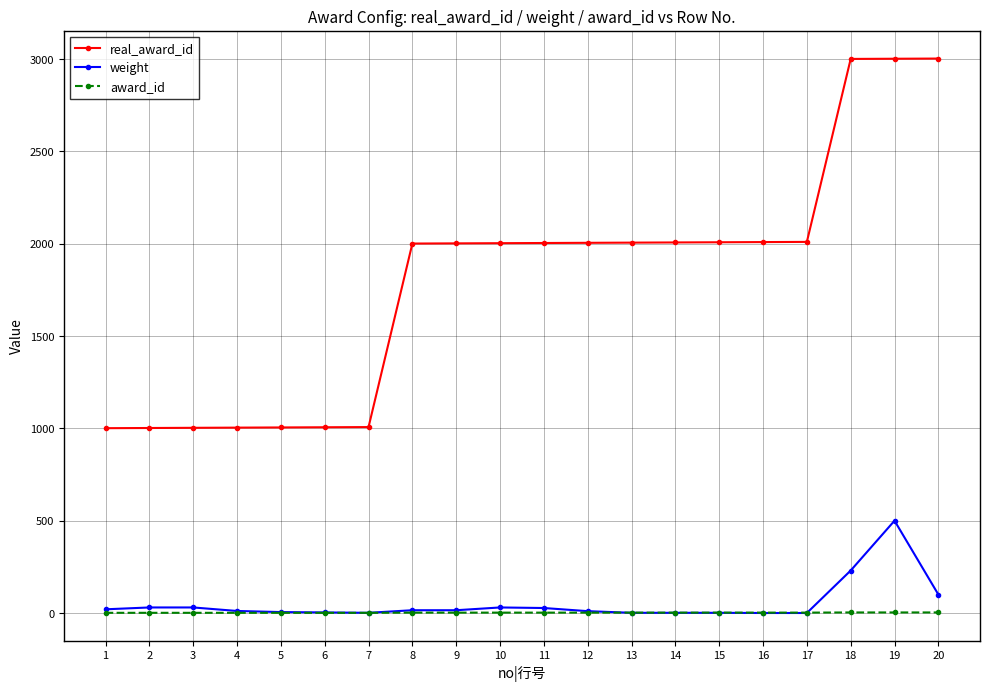

What is the difference between the highest and lowest values at 4?

1003